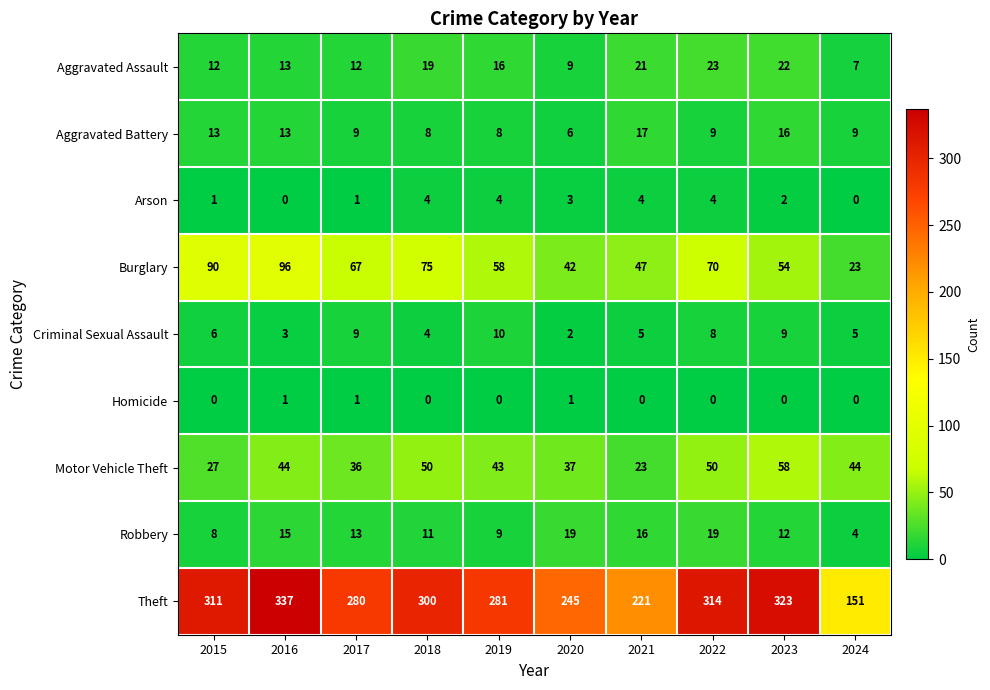

Which series has the largest range (max minus min)?

Theft